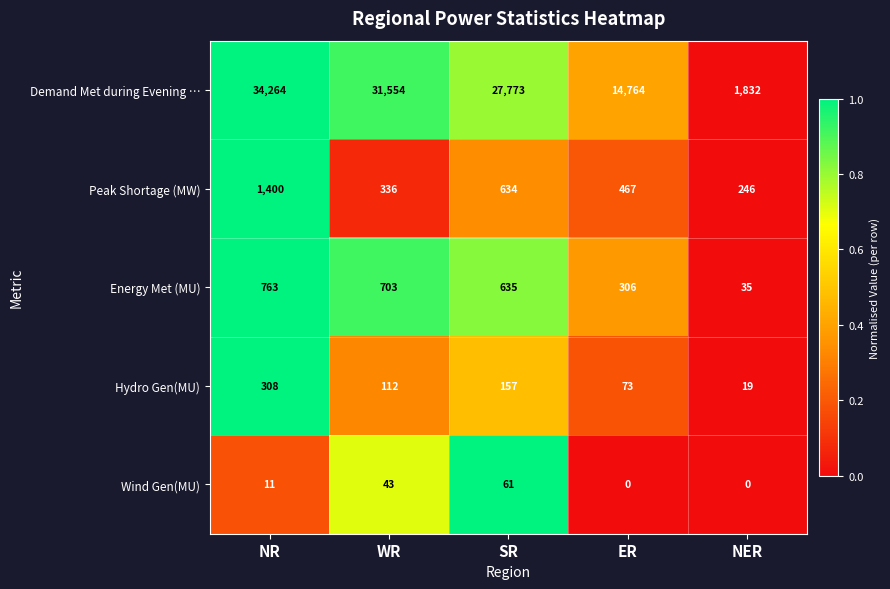

What is the minimum value for Peak Shortage (MW)?

246